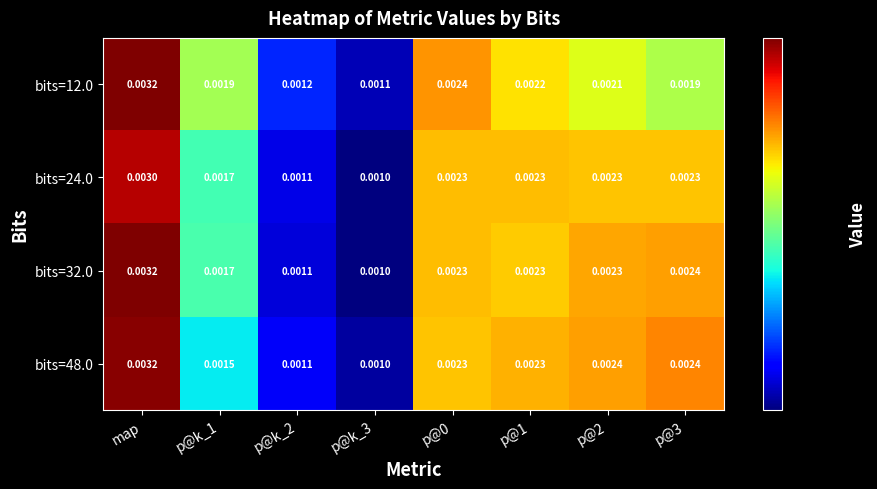

At which category is the sum across all series the highest?

map